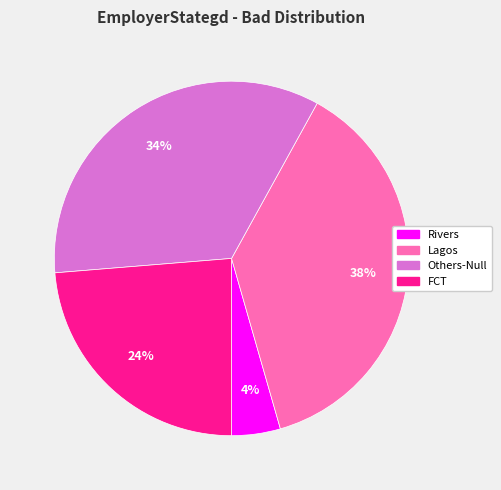

How many segments does this pie chart have?

4